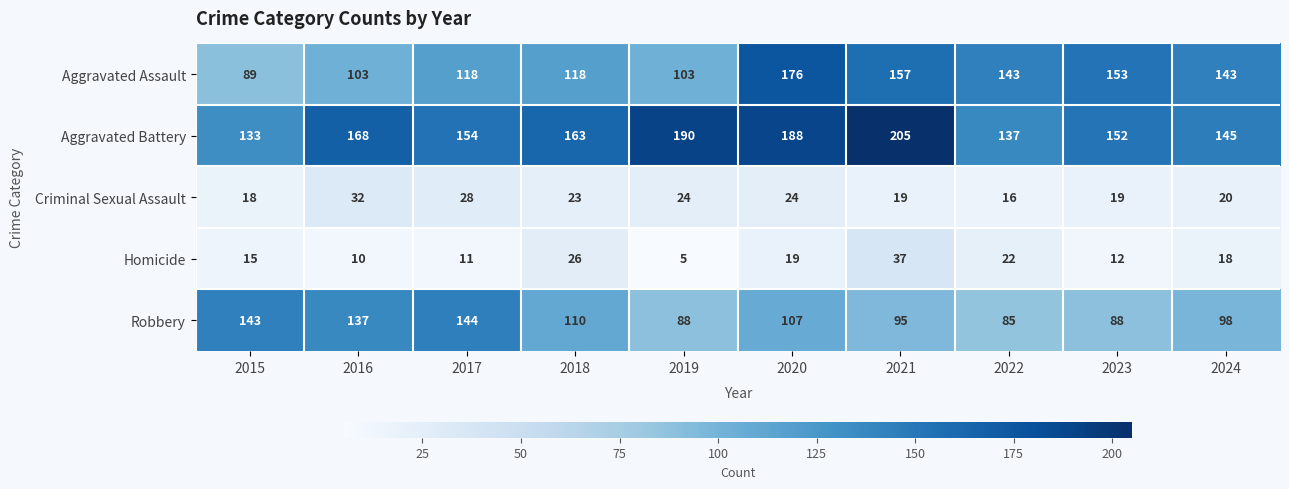

Which category has the lowest value in the Criminal Sexual Assault series?

2022